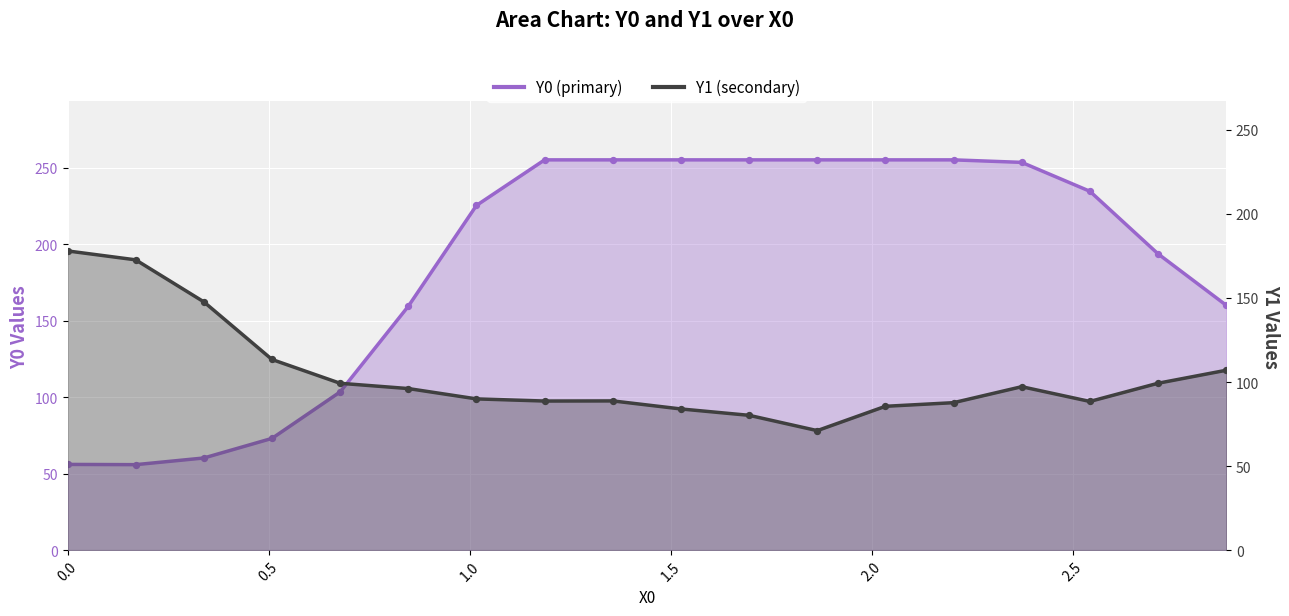

Which series has the largest Y range (max minus min)?

Y0